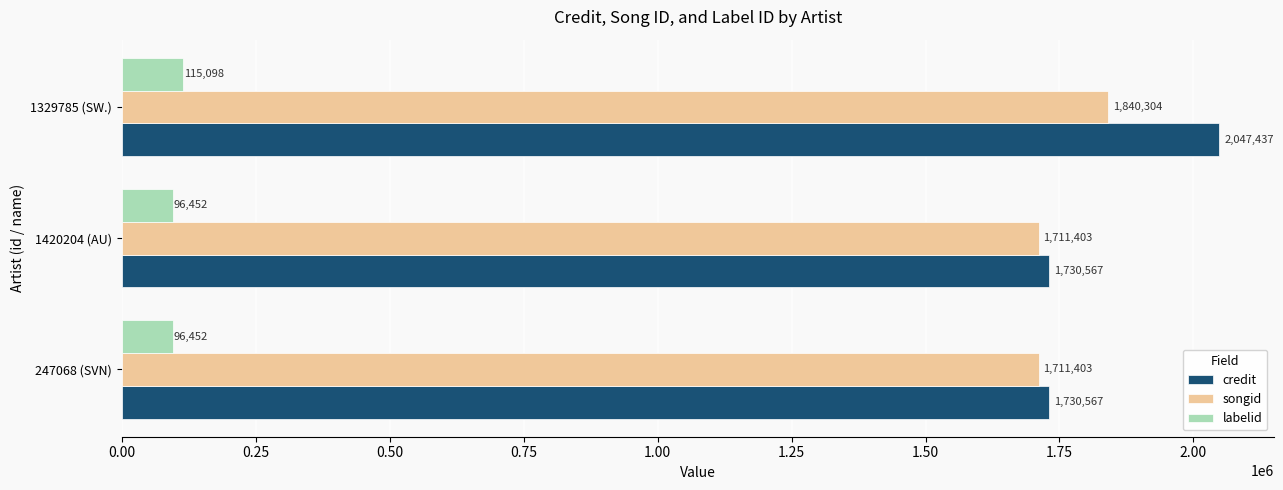

What is the average value of the songid series?

1754370